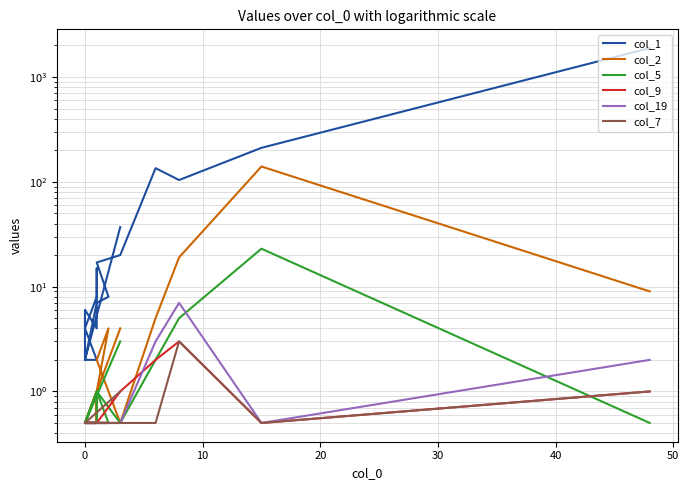

Between 50 and 17, which series saw the biggest shift?

col_1